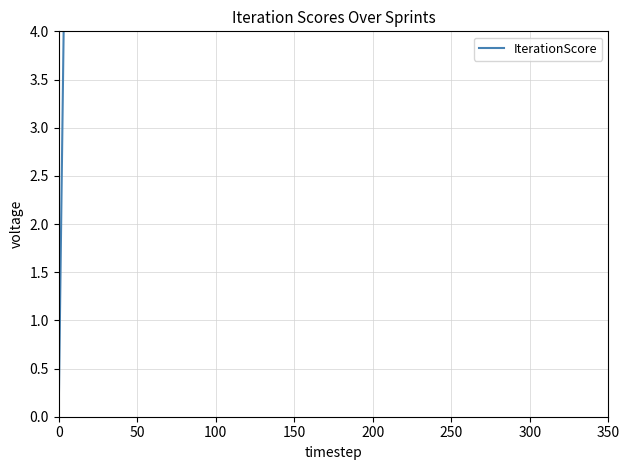

What is the sum of all values?

236